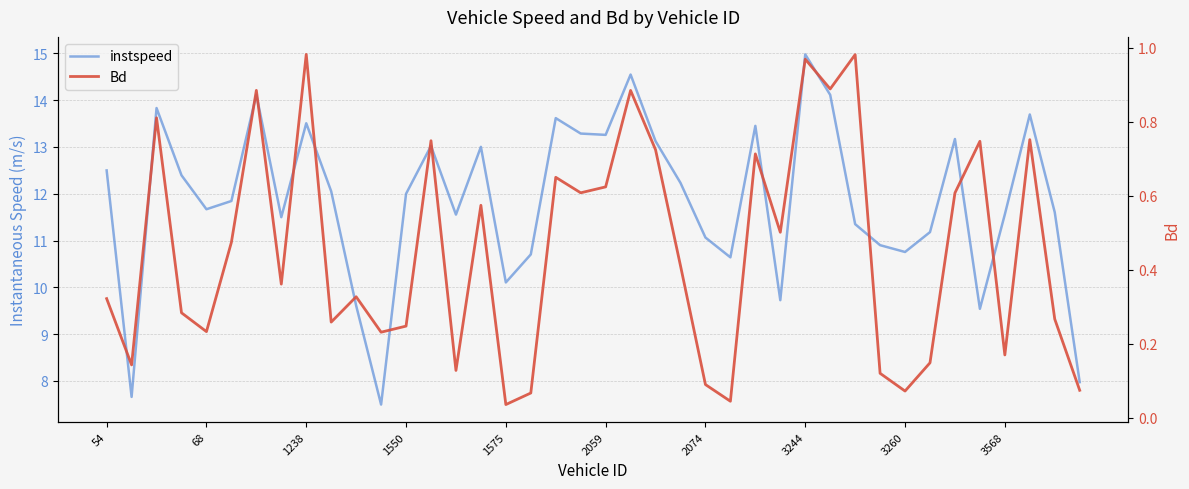

Between 23 and 20, which is larger?

20